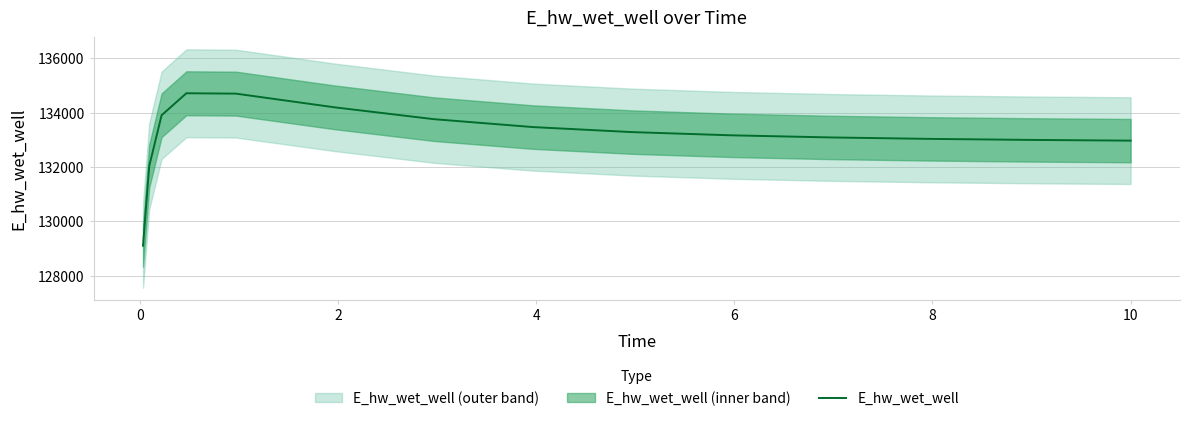

What is the minimum value for E_hw_wet_well?

129101.4